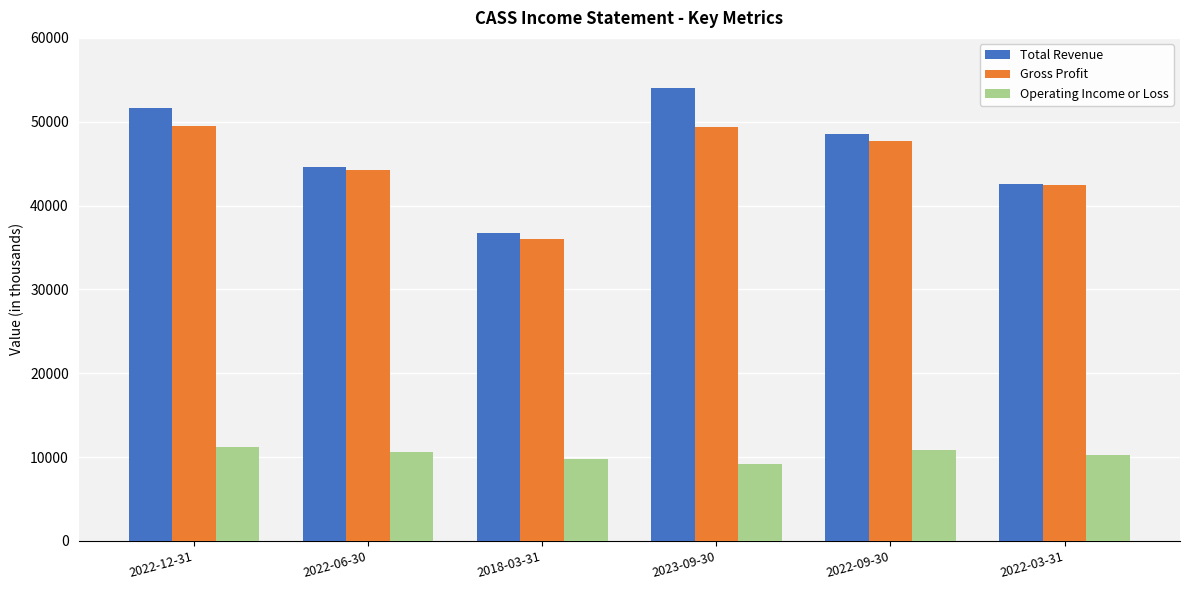

Does the chart contain stacked bars?

No